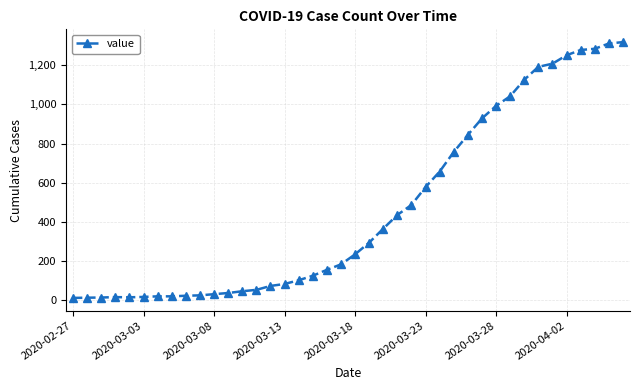

What is the difference between the second highest and second lowest values?

1296